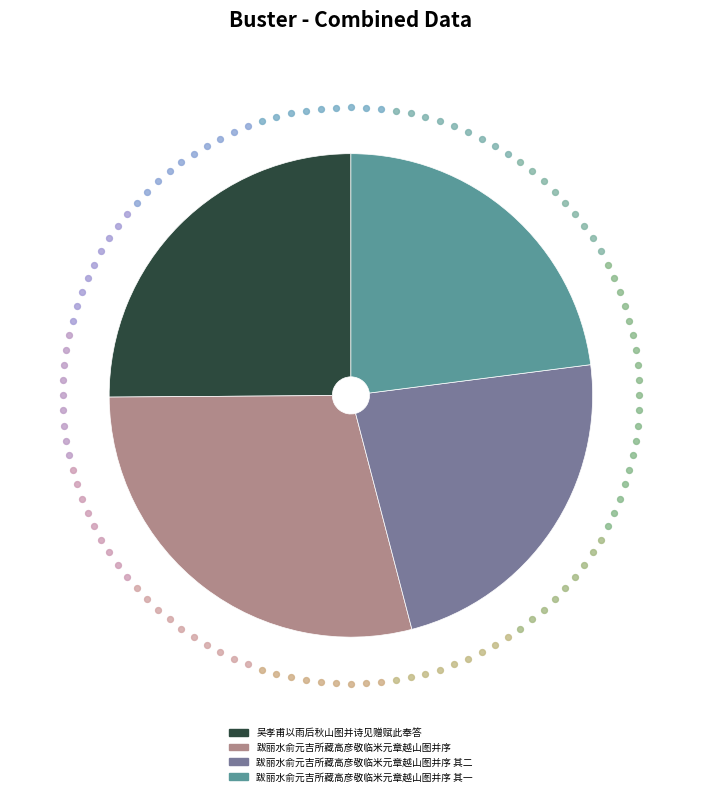

Combined, what portion of the pie is 跋丽水俞元吉所藏高彦敬临米元章越山图并序 and 跋丽水俞元吉所藏高彦敬临米元章越山图并序 其二?

51.9%